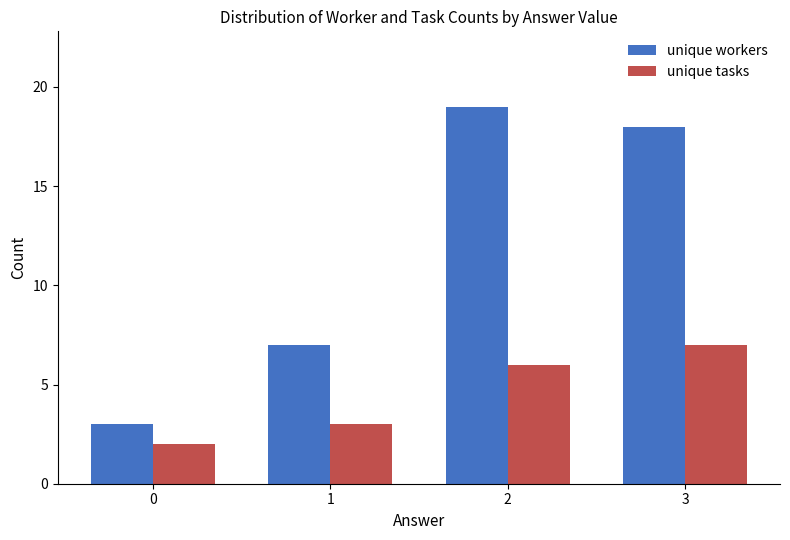

Does the chart contain stacked bars?

No